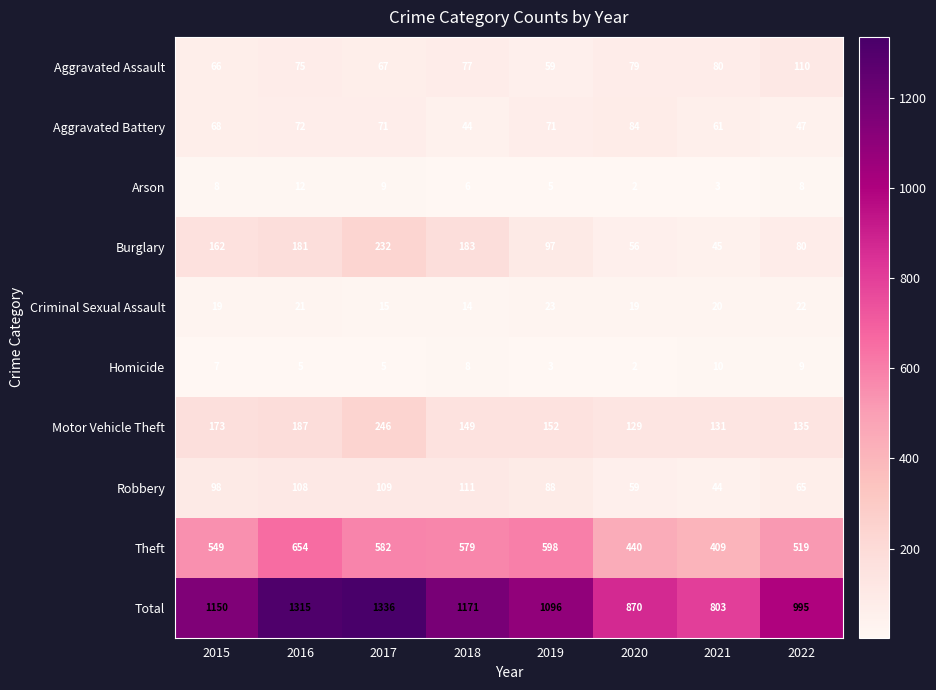

Count the number of data series in this chart.

10